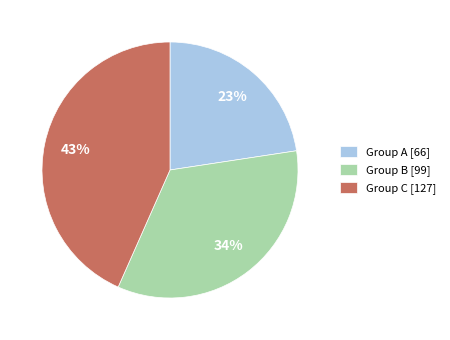

To the nearest percent, what is the average slice percentage?

33%